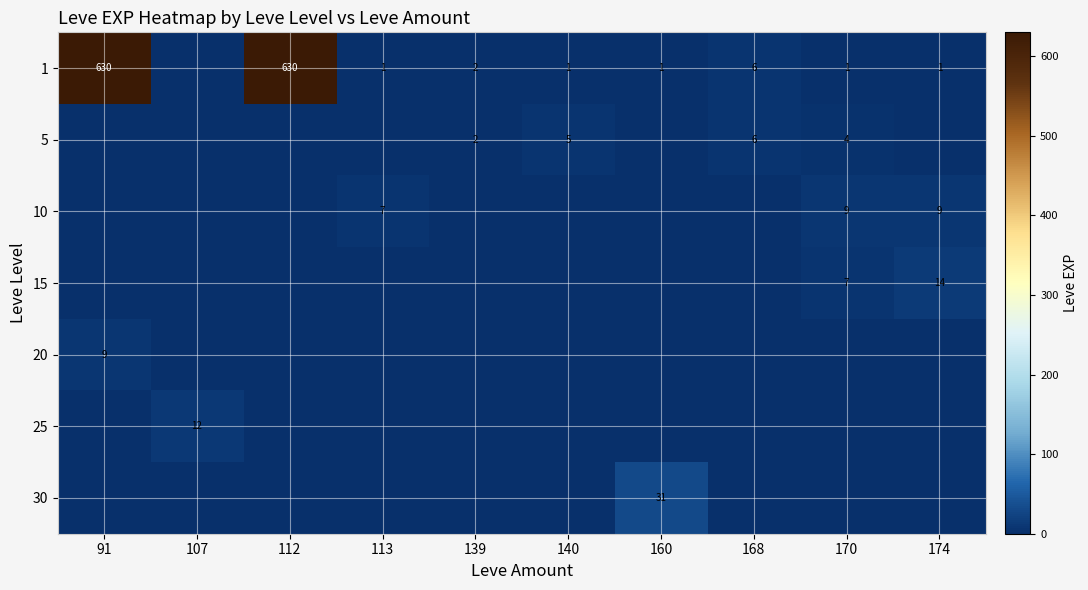

Is it true that 20 equals 6 at 91?

False